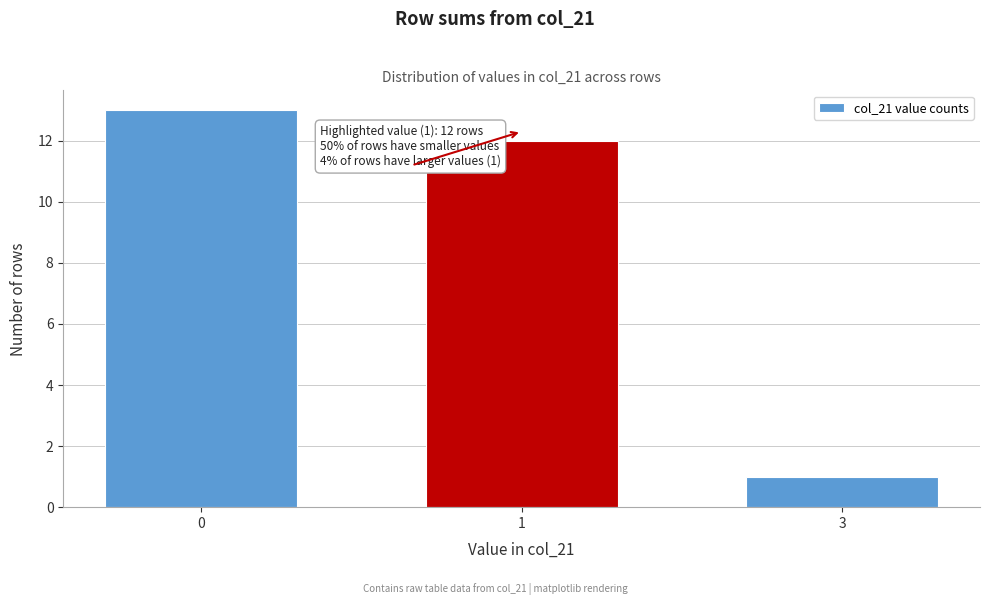

Reading left to right, what are all the values shown in this chart?

13	12	1